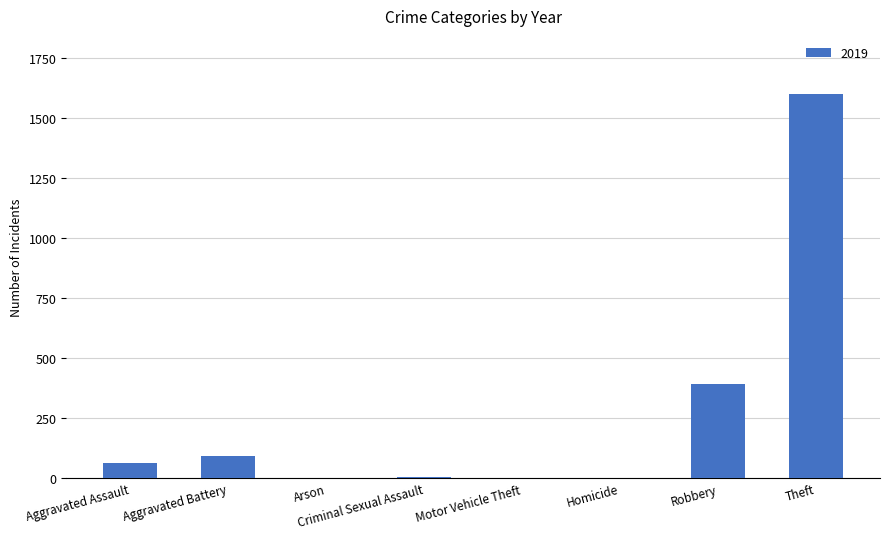

What is the sum of all values?

2154